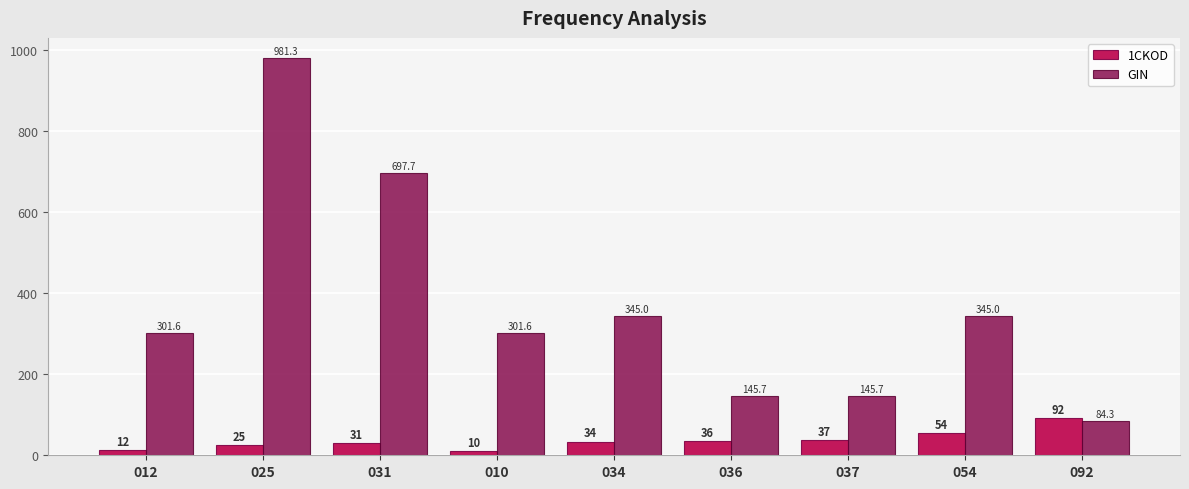

What is the average value of the GIN series?

372.0